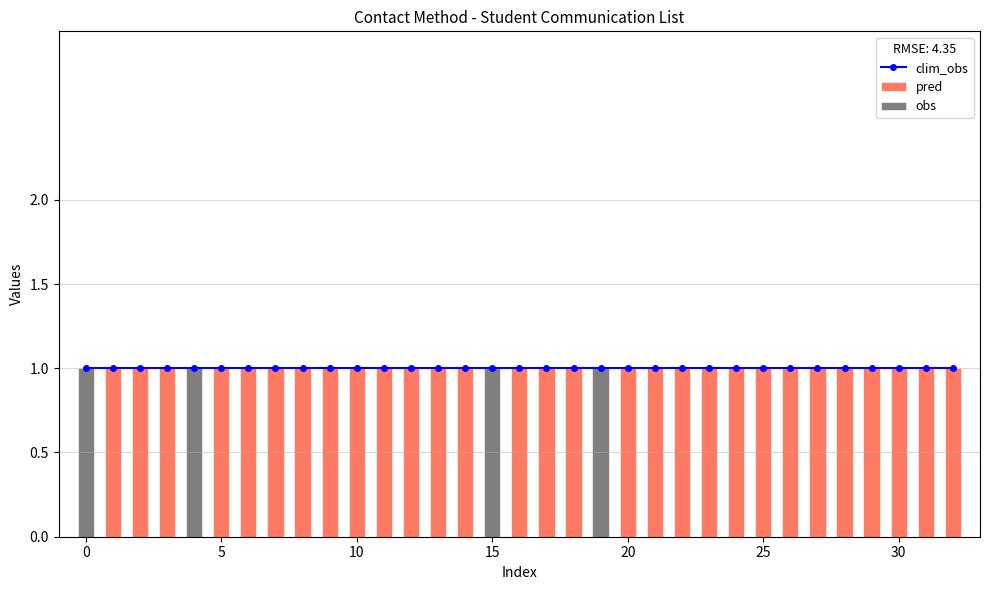

The value of pred at 15 is 1. True or false?

False